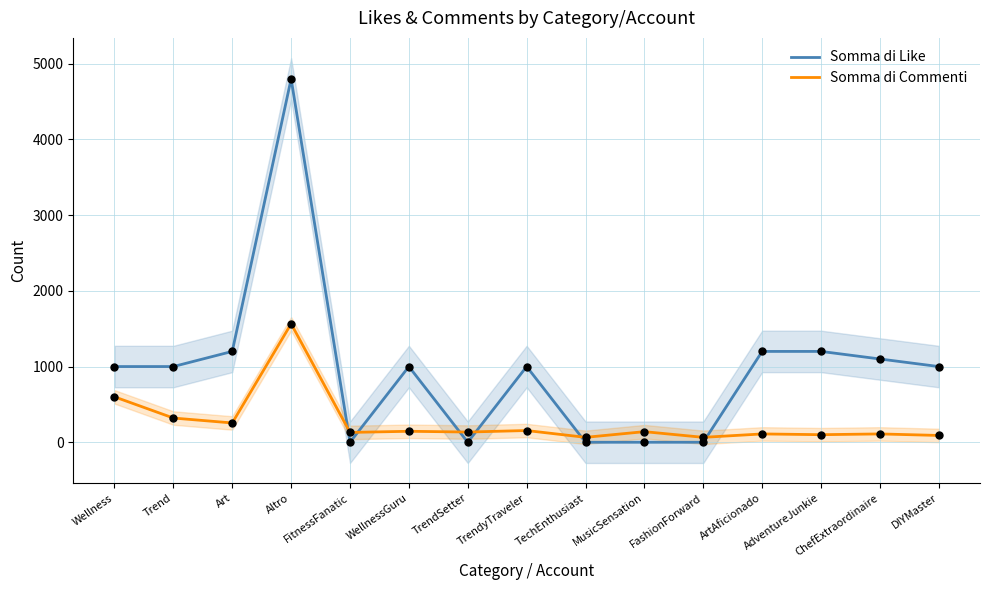

Which series has the largest total across all categories?

Somma di Like